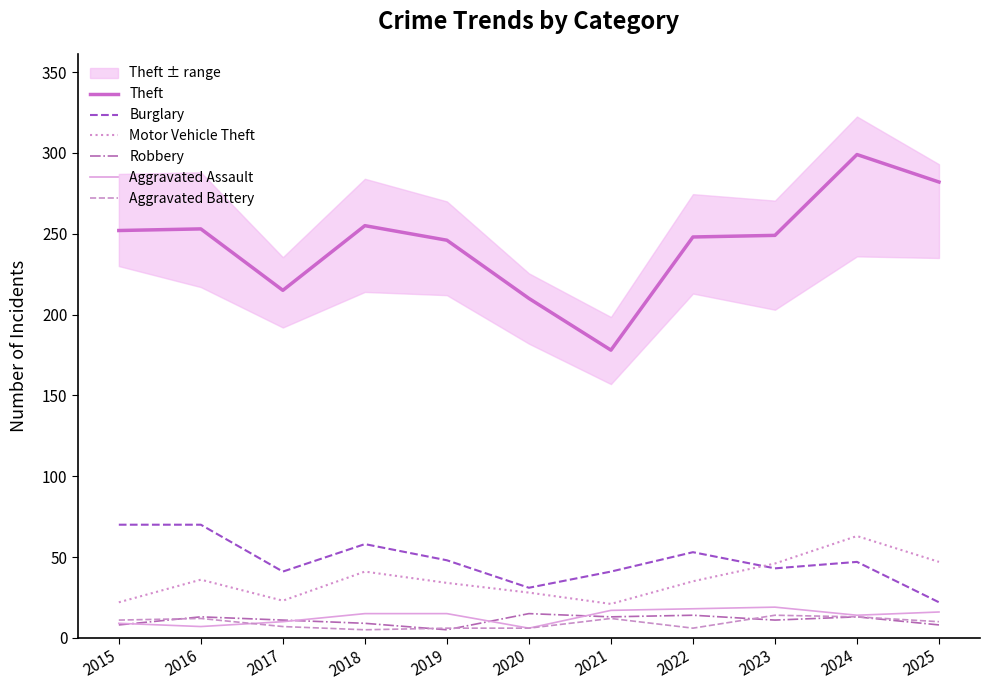

Which series has the largest total across all categories?

Theft